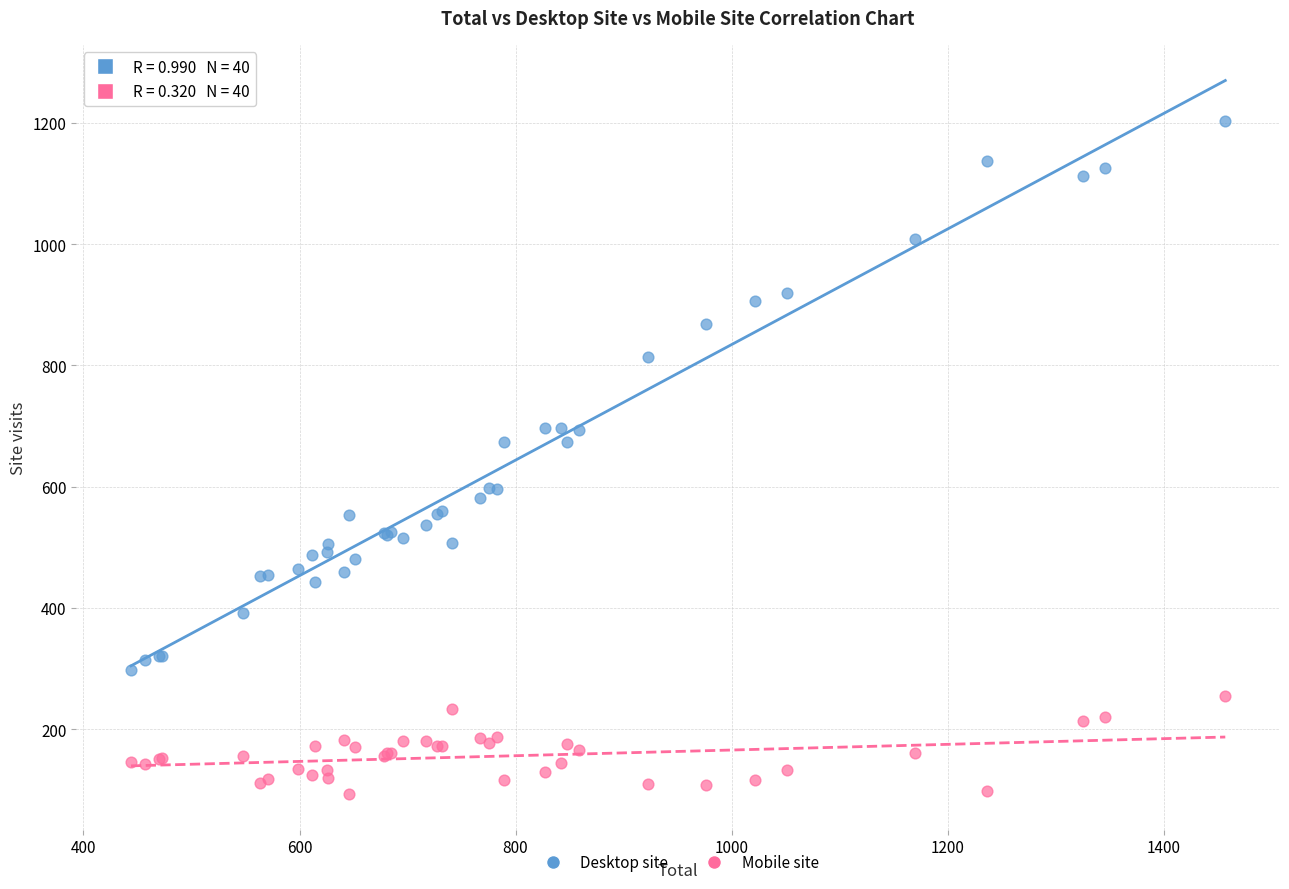

Which series contains the highest Y value?

Desktop site